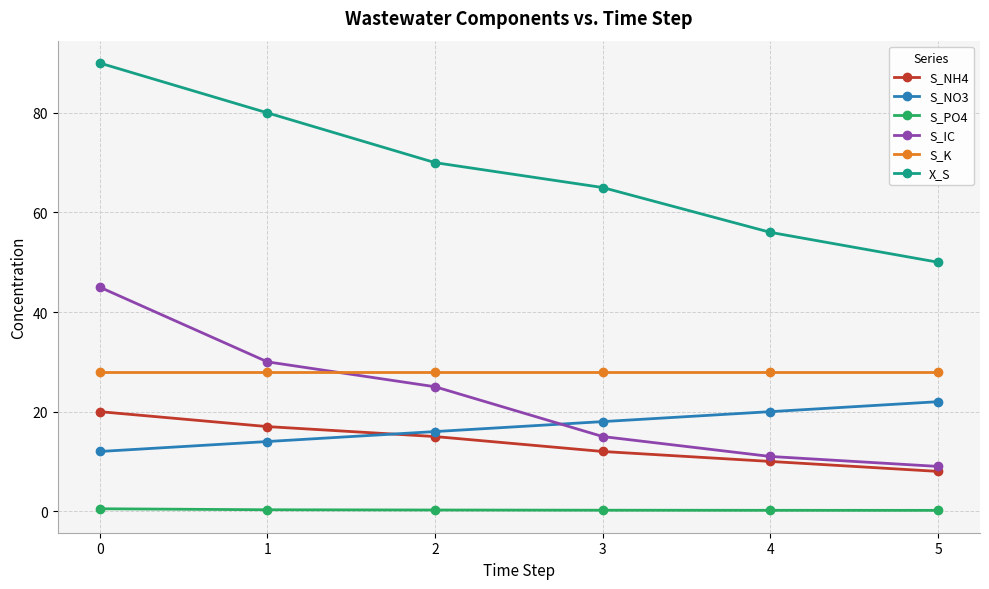

How many X_S values are between 56 and 80?

4